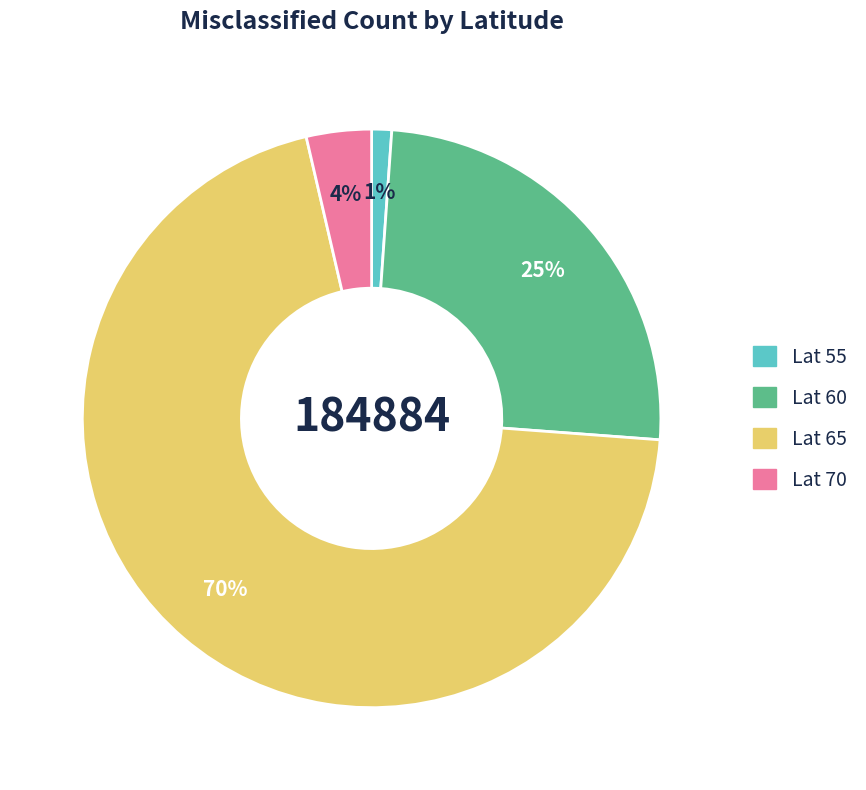

Count the number of slices in the pie.

4